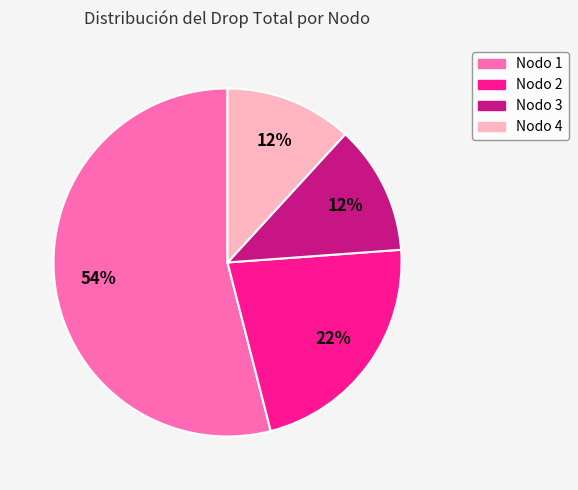

True or false: Nodo 2 accounts for 13% of the total.

False